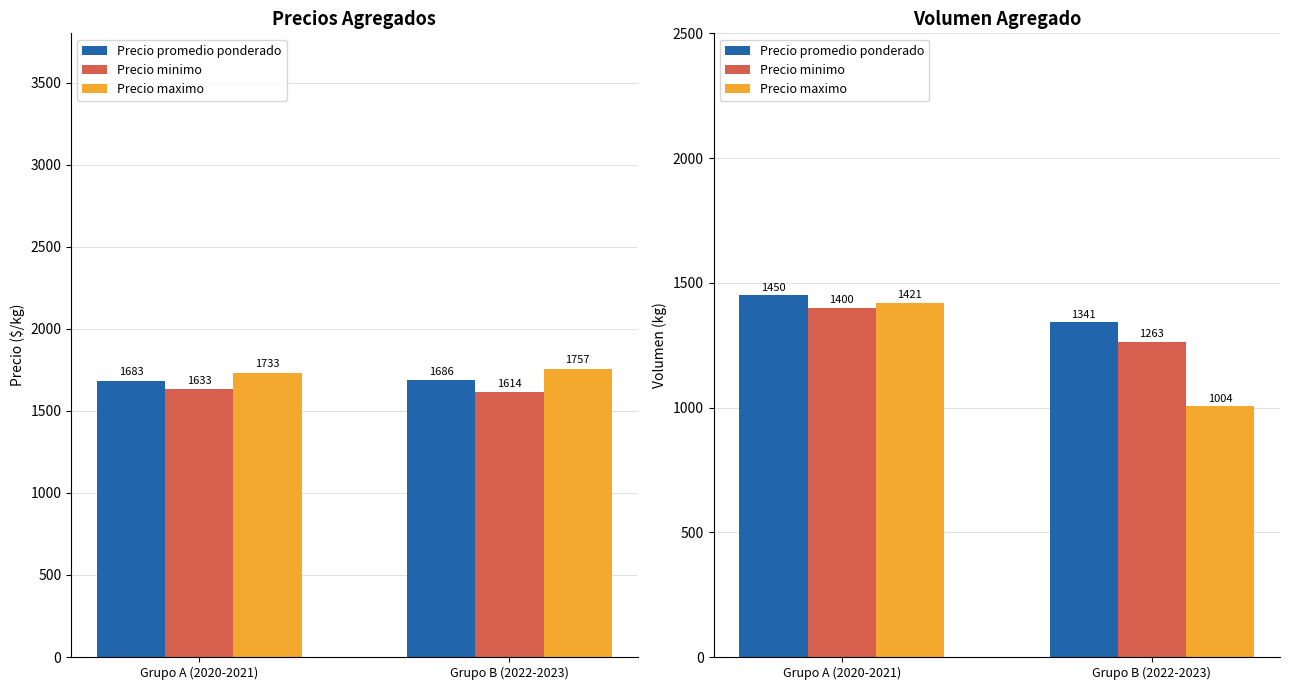

Which series changed the most between Grupo A (2020-2021) and Grupo B (2022-2023)?

Precio maximo